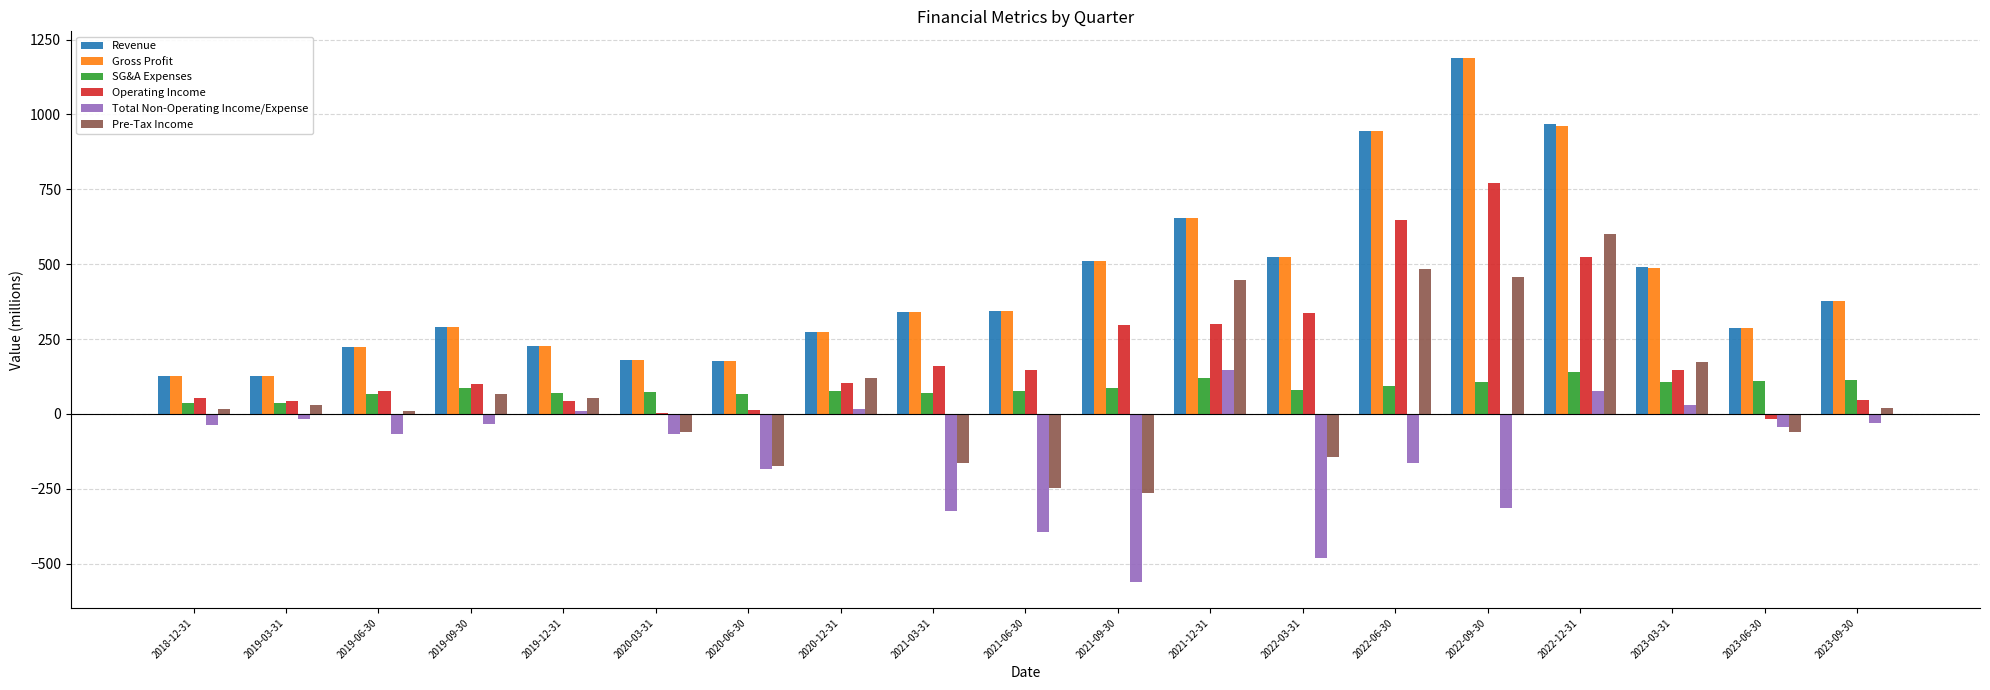

The value of Pre-Tax Income at 2020-03-31 is -61.3. True or false?

True